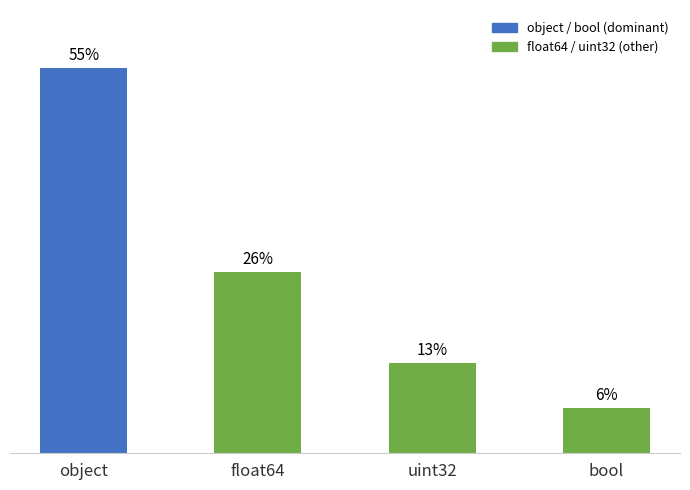

Does the chart contain any negative values?

No